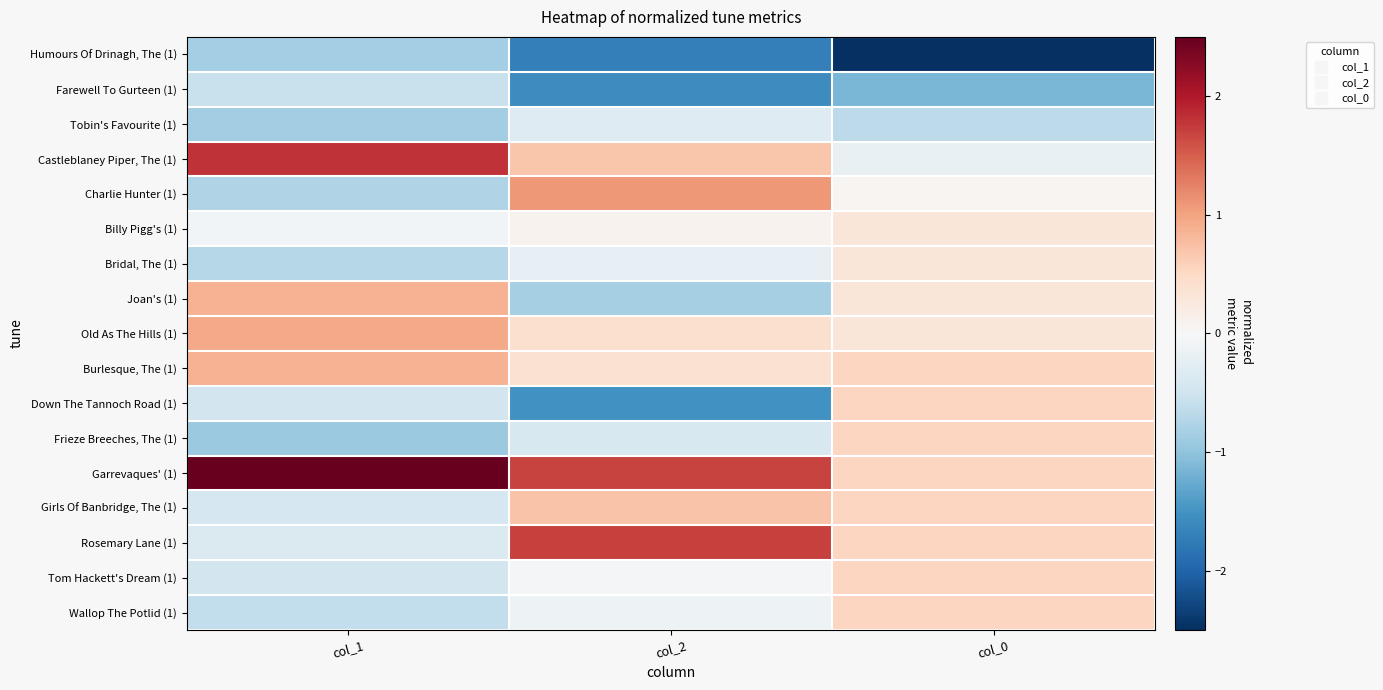

Which series changed the most between col_1 and col_2?

Rosemary Lane (1)